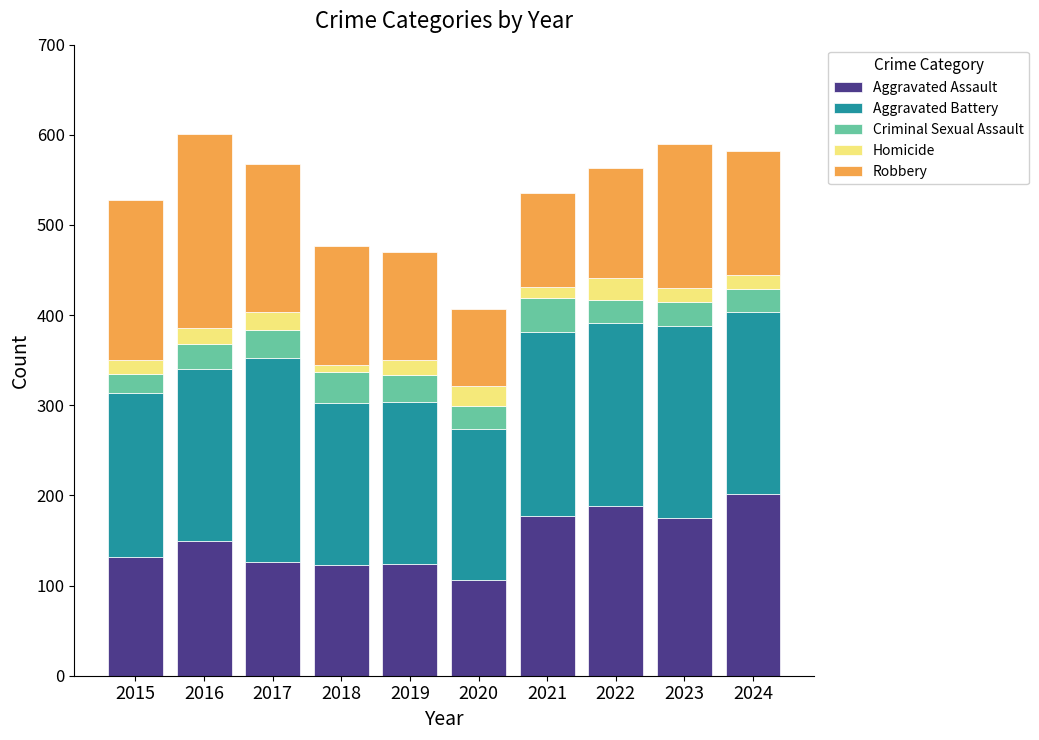

What is the sum of all Aggravated Assault values?

1502